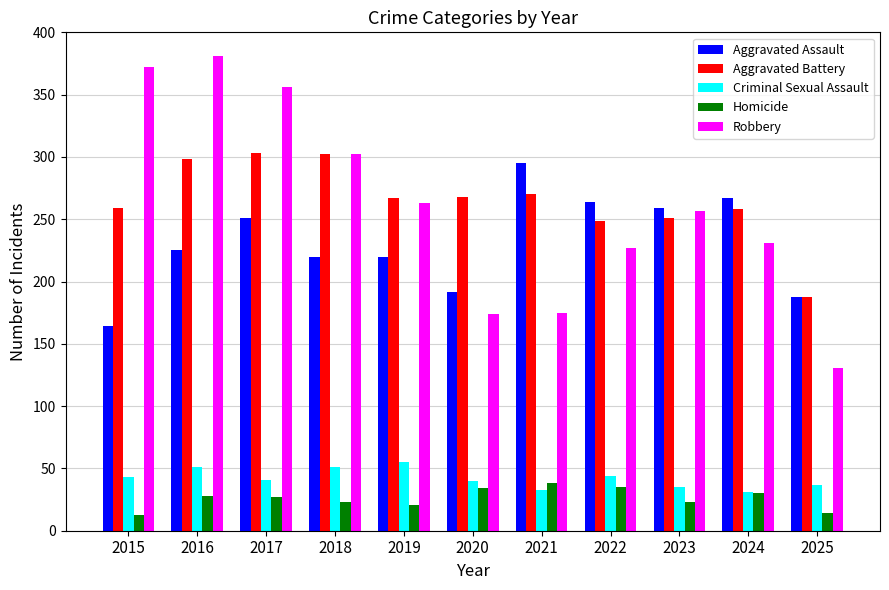

Which series has the largest range (max minus min)?

Robbery